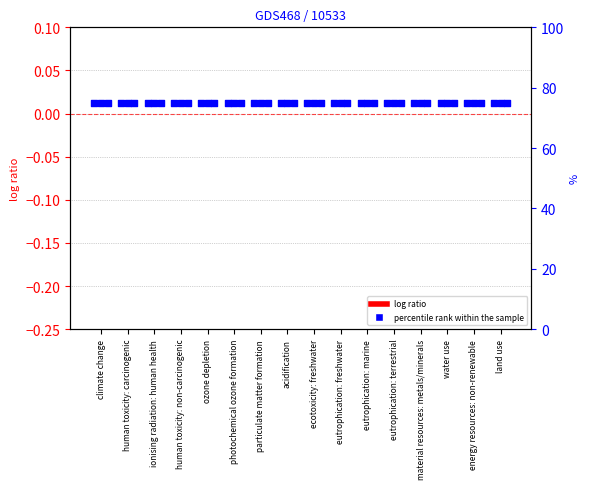

At which category is the sum across all series the highest?

climate change